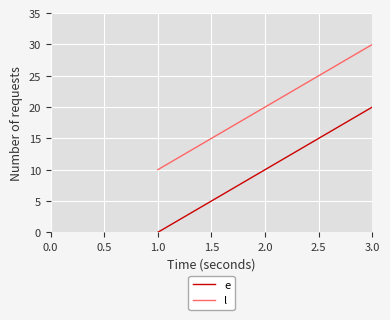

Where is l nearest to the value 20?

2.0